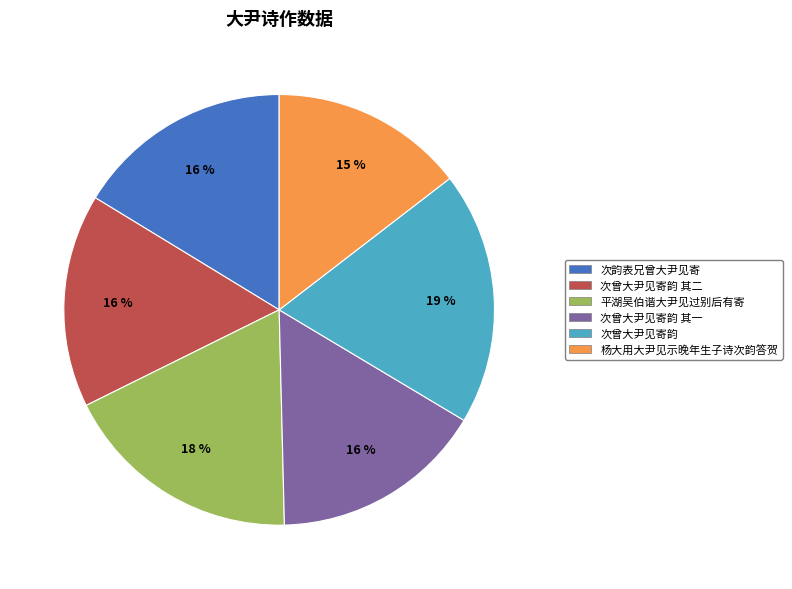

Combined, do 次曾大尹见寄韵 and 平湖吴伯谐大尹见过别后有寄 account for over 50%?

No